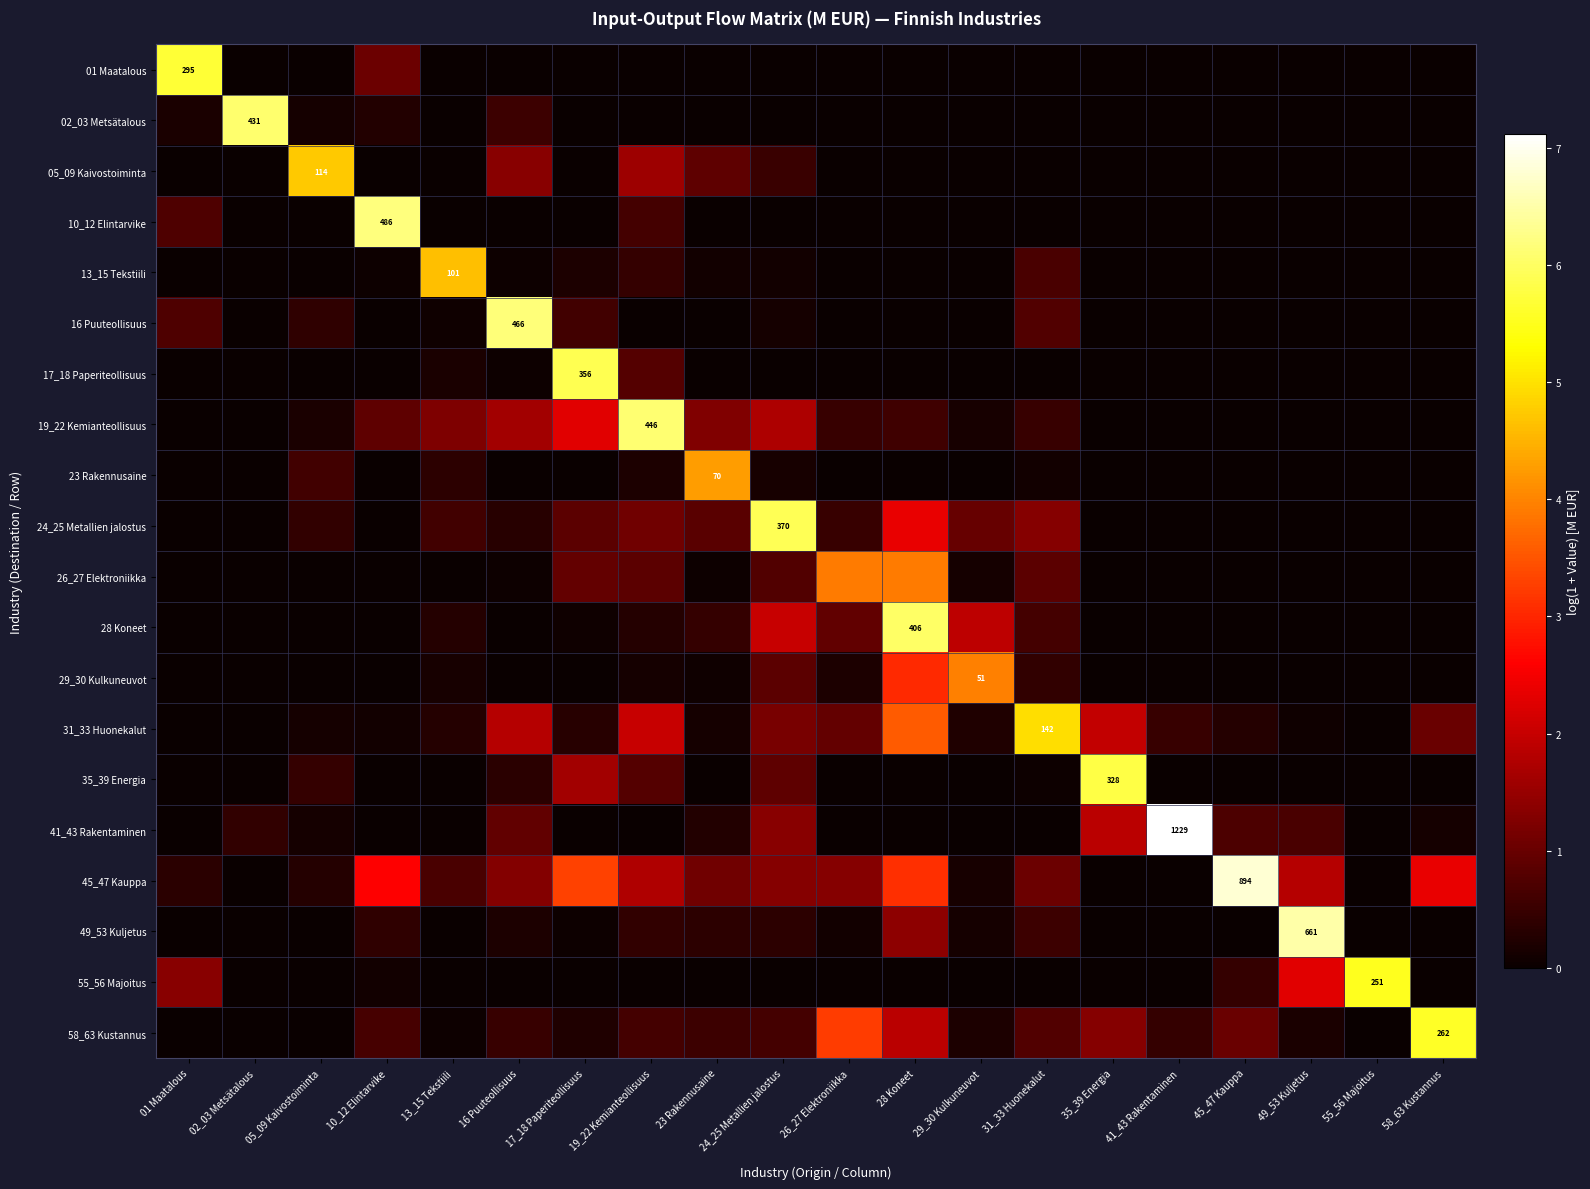

List the series in order of their peak value, highest first.

41_43 Rakentaminen, 45_47 Kauppa, 49_53 Kuljetus, 10_12 Elintarvike, 16 Puuteollisuus, 19_22 Kemianteollisuus, 02_03 Metsätalous, 28 Koneet, 24_25 Metallien jalostus, 17_18 Paperiteollisuus, 35_39 Energia, 01 Maatalous, 58_63 Kustannus, 55_56 Majoitus, 31_33 Huonekalut, 05_09 Kaivostoiminta, 13_15 Tekstiili, 23 Rakennusaine, 29_30 Kulkuneuvot, 26_27 Elektroniikka